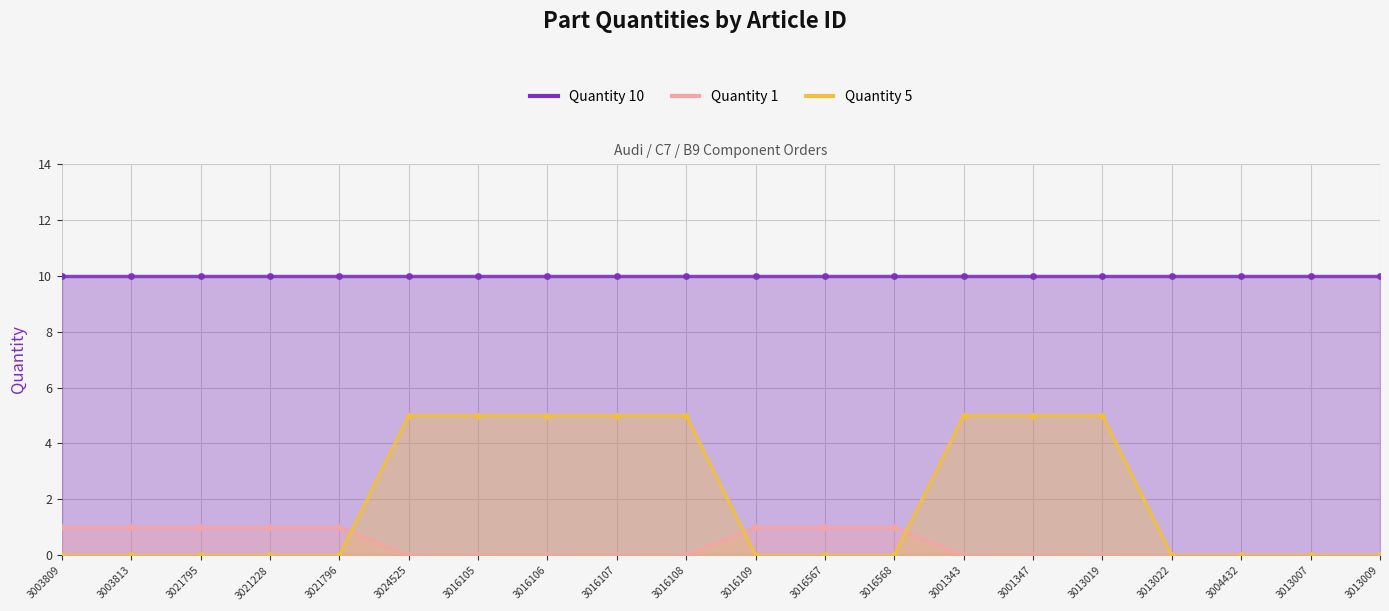

What is the difference between the highest and lowest values at 3016568?

1